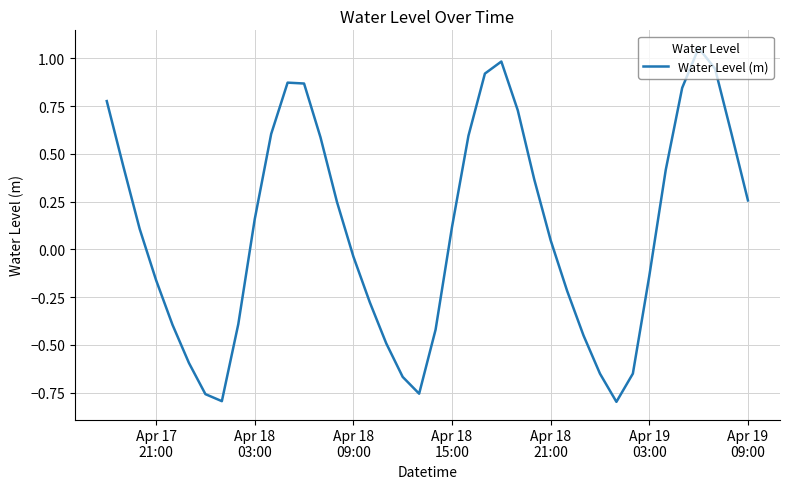

What is the difference between the maximum and minimum values?

1.9